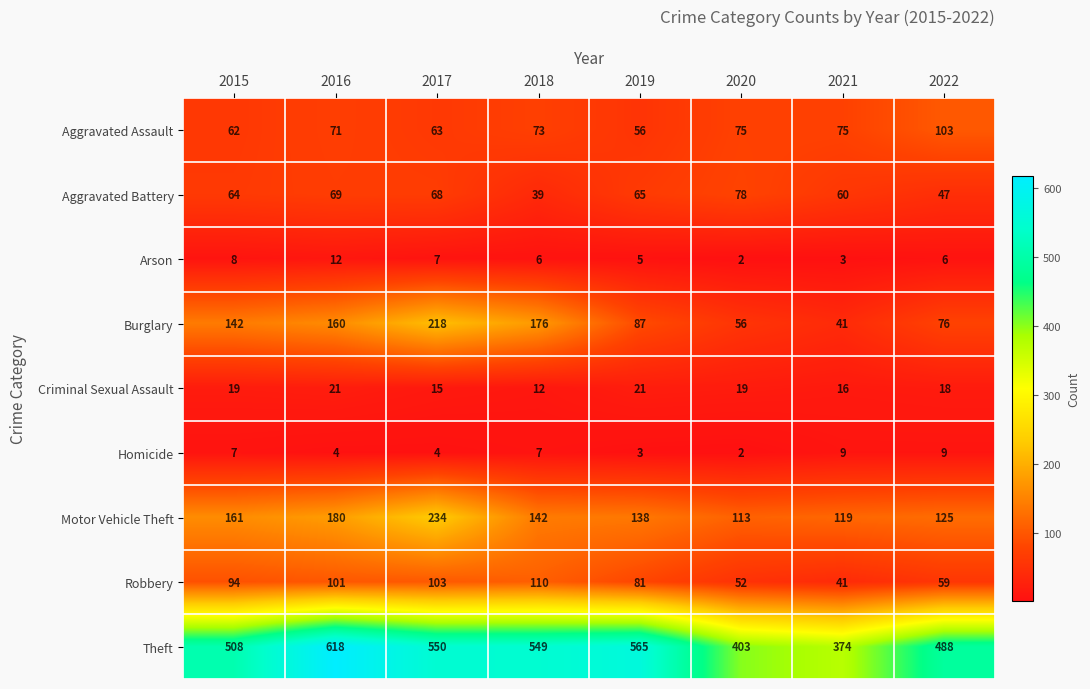

What is the greatest value displayed?

618